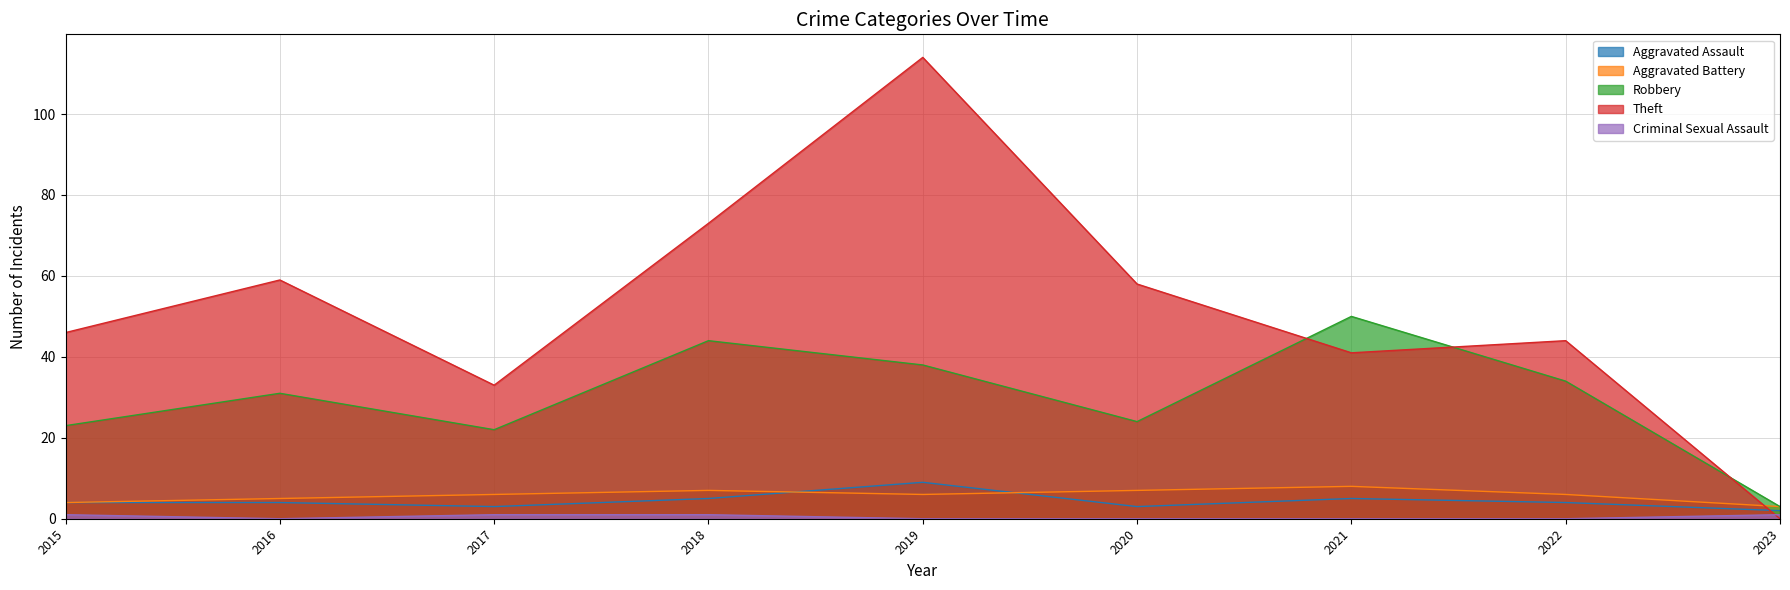

True or false: Robbery has more than 0 points higher than both neighbors.

True